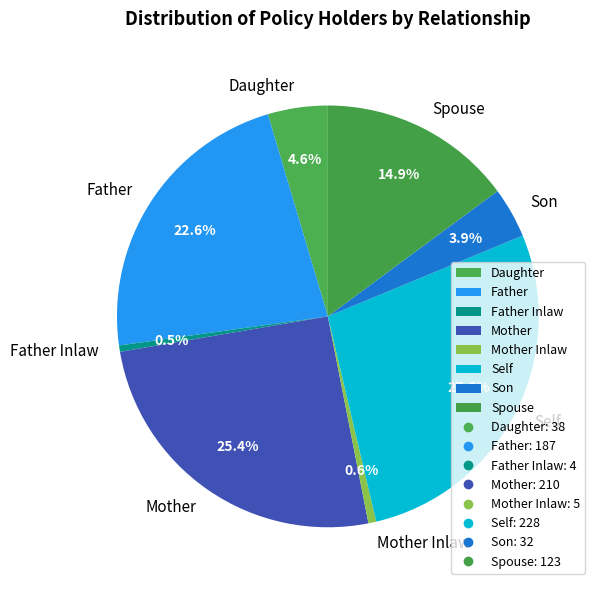

To the nearest percent, what is the average slice percentage?

12%